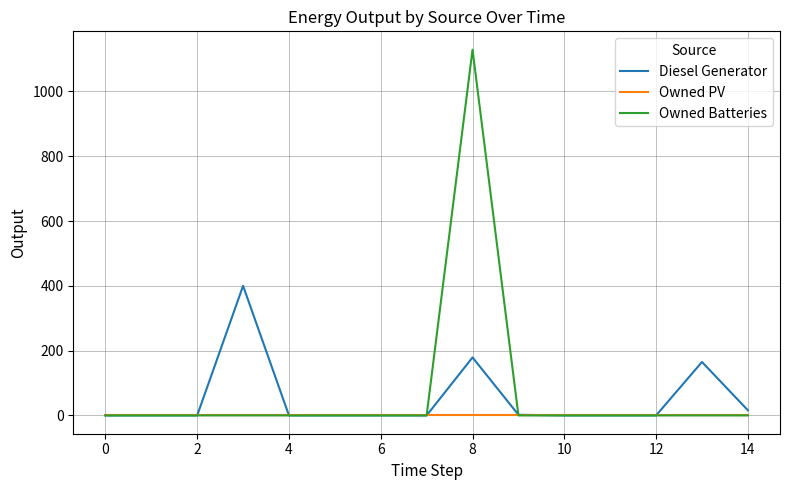

List the series in order of their peak value, highest first.

Owned Batteries, Diesel Generator, Owned PV